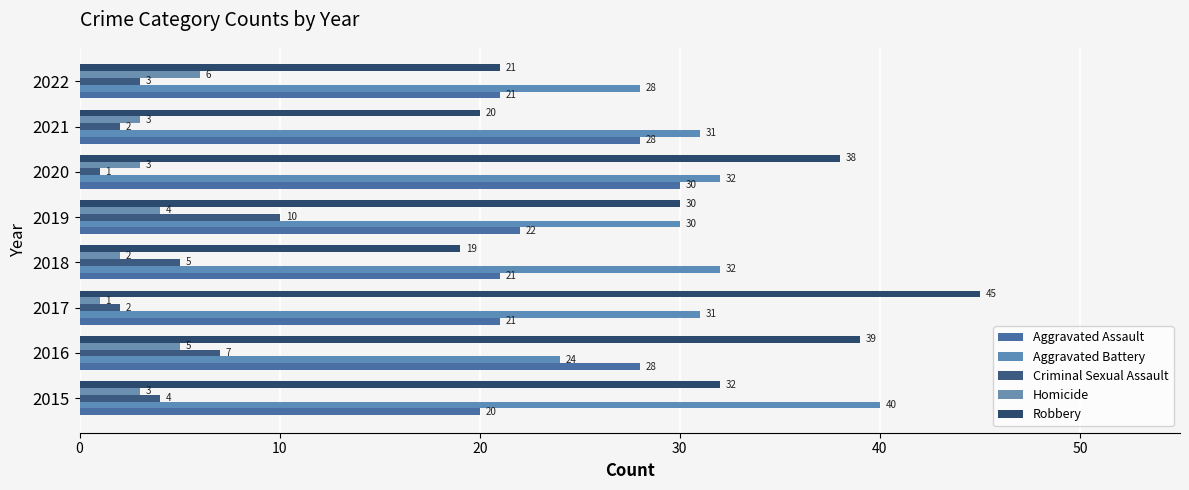

How many series are shown in this chart?

5